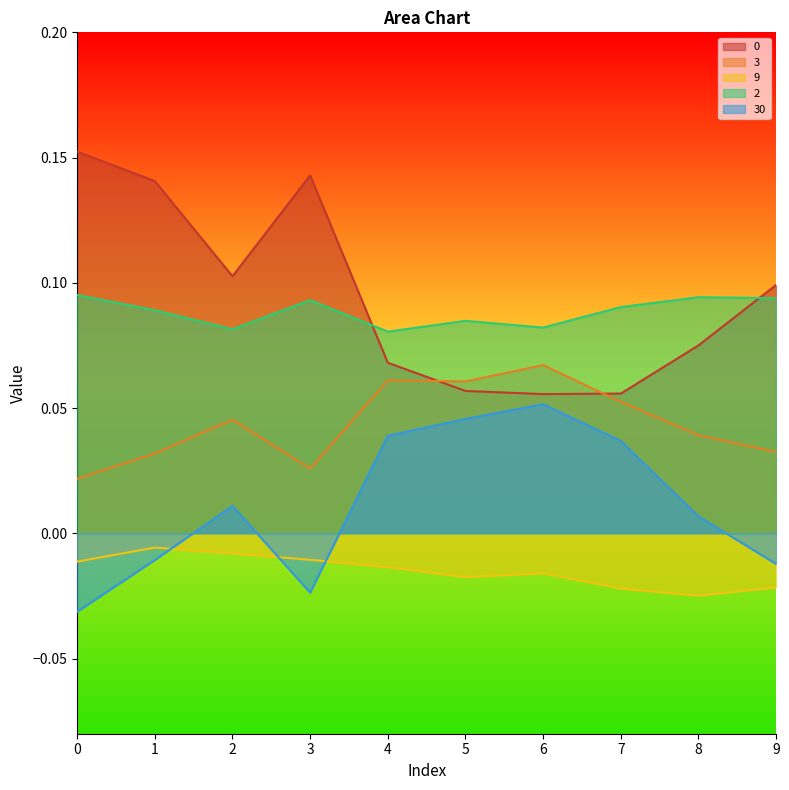

The 30 series shows 0.0 at 7. True or false?

True